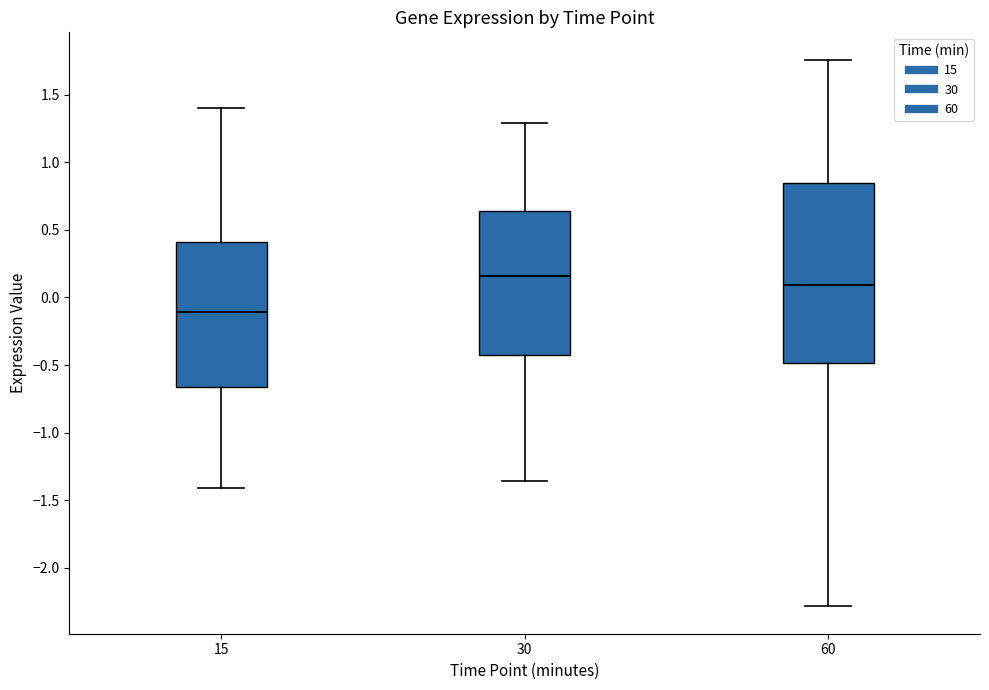

Where does the lower whisker of the box at x = 15 end on the y-axis? The values are not printed on the chart, so give them approximately, as read against the axis.

-1.40